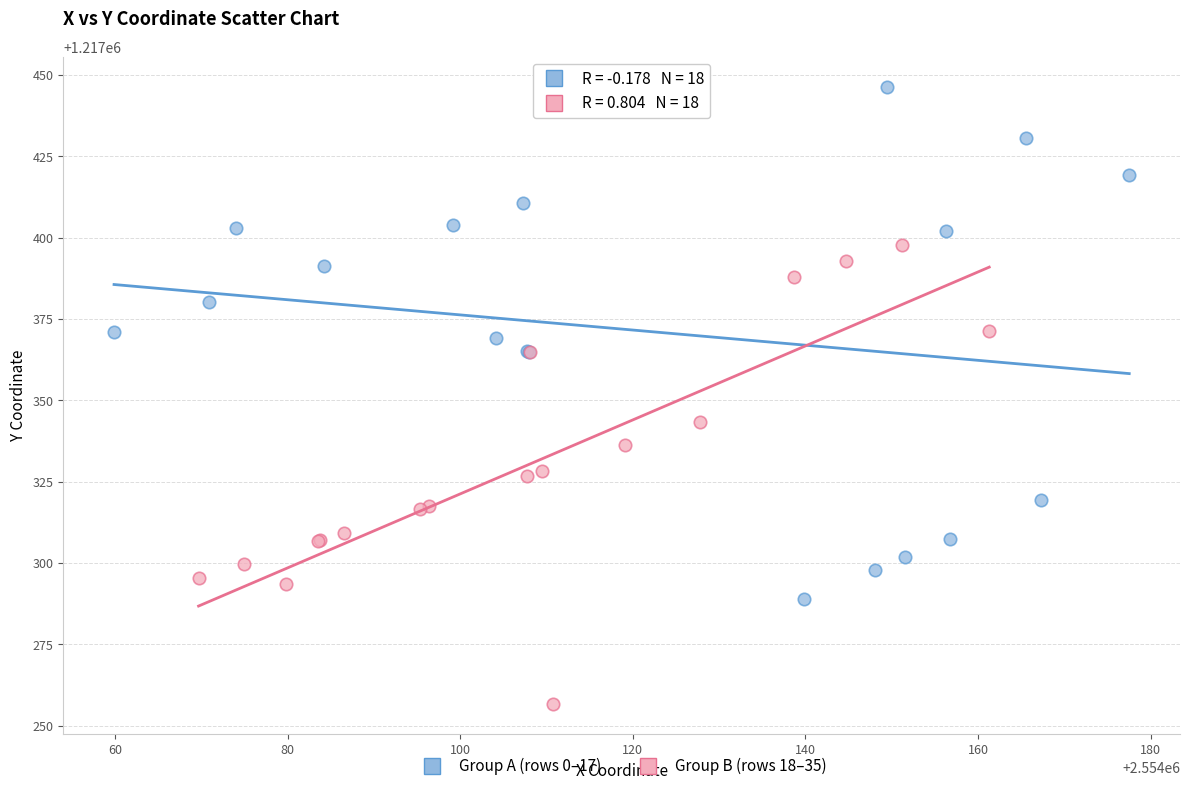

Which series has the largest Y range (max minus min)?

Group A (rows 0–17)